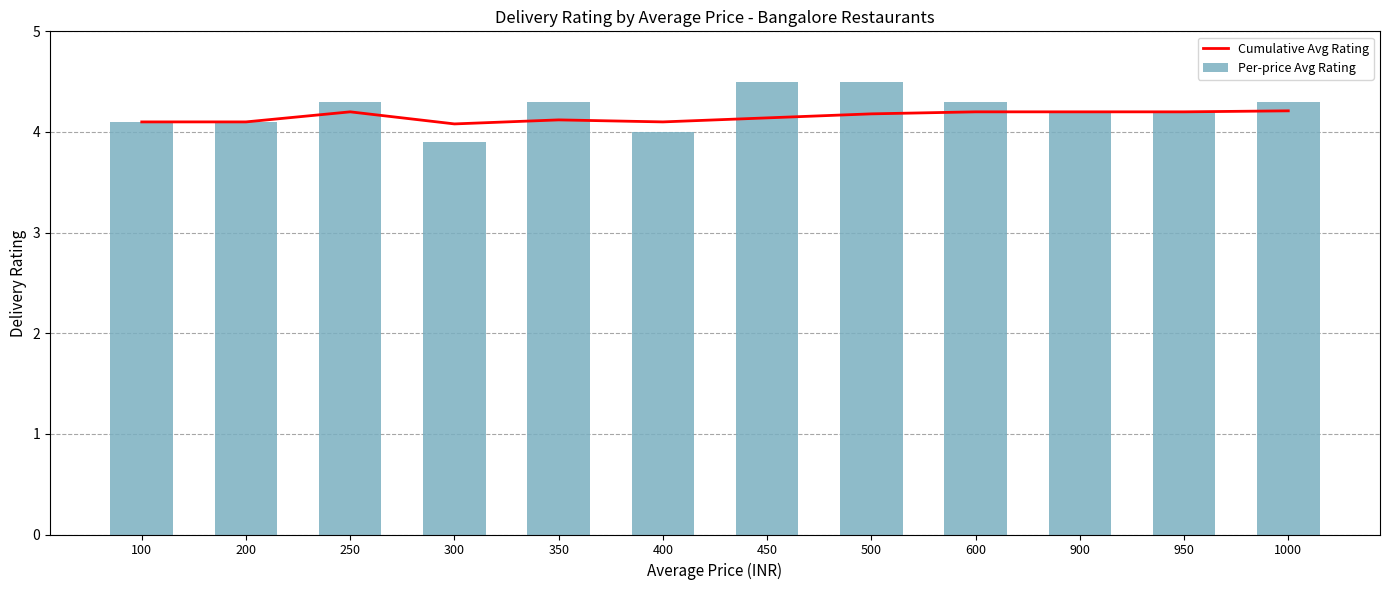

Rank the series at 900 from highest to lowest value.

Cumulative Avg Rating, Per-price Avg Rating